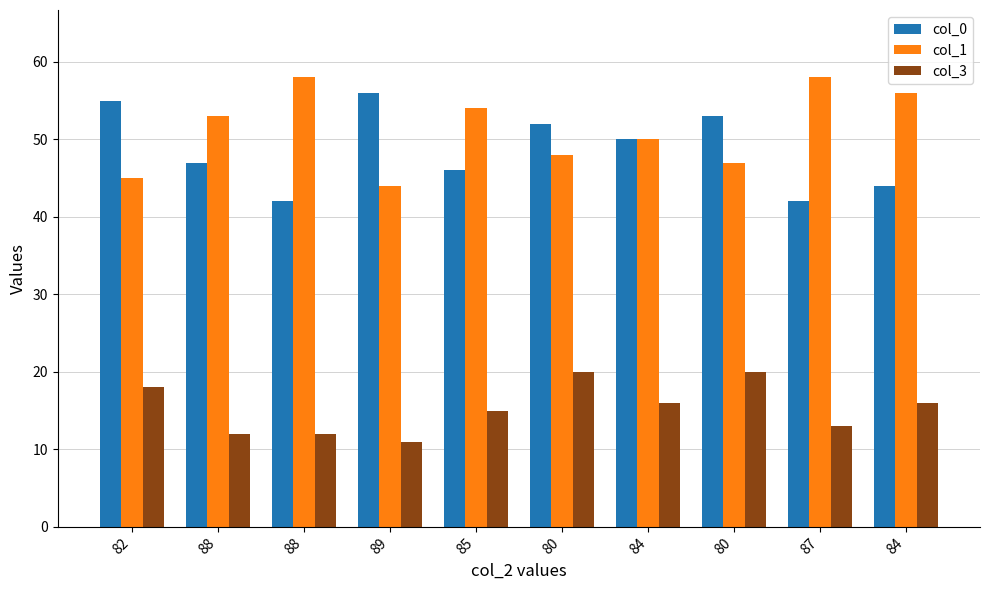

At which label is col_0 closest to 49?

84